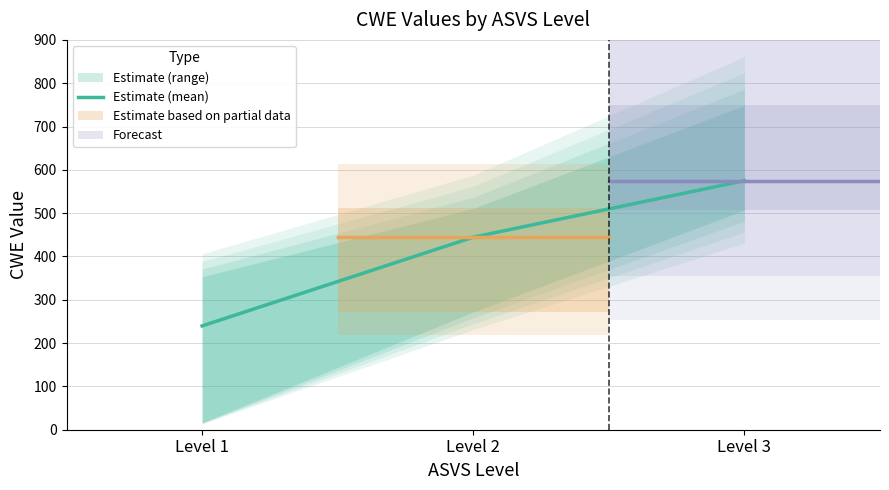

True or false: the data shows 323.6 at Level 3.

False